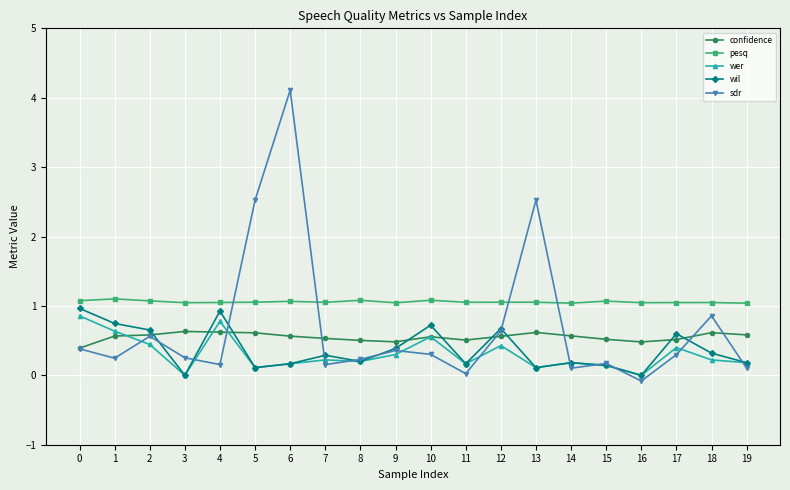

True or false: confidence has more than 2 interior local peaks.

True